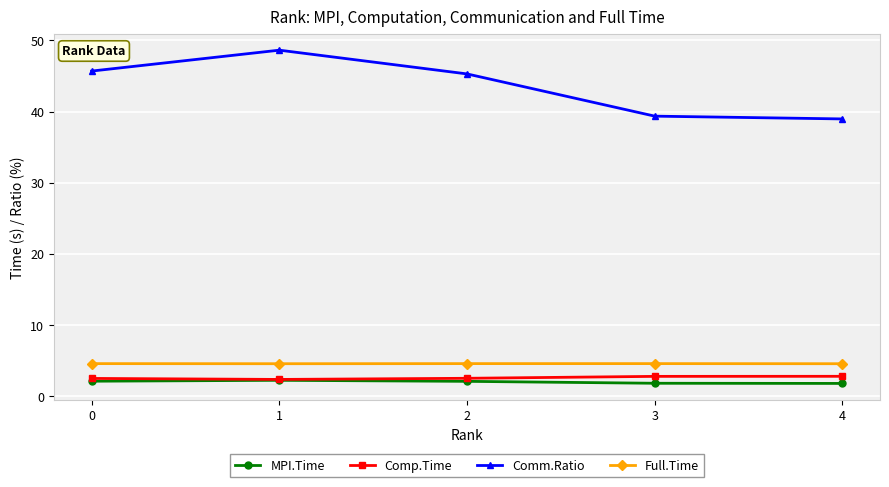

What is the difference between the highest and lowest values at 3?

37.6